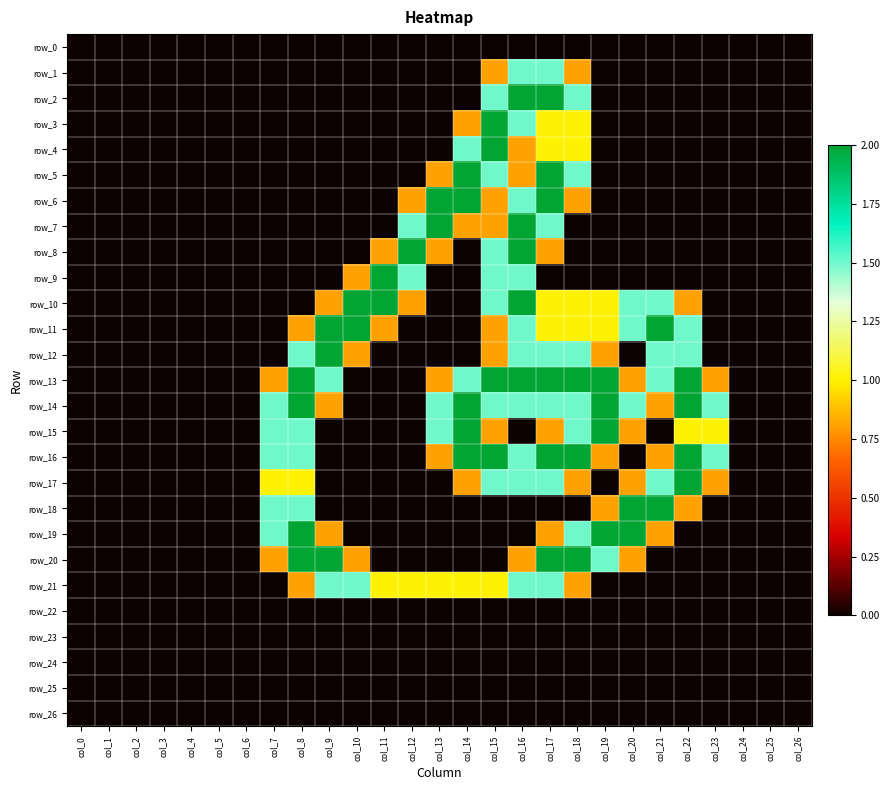

Is it true that row_14 equals 0.0 at col_11?

True